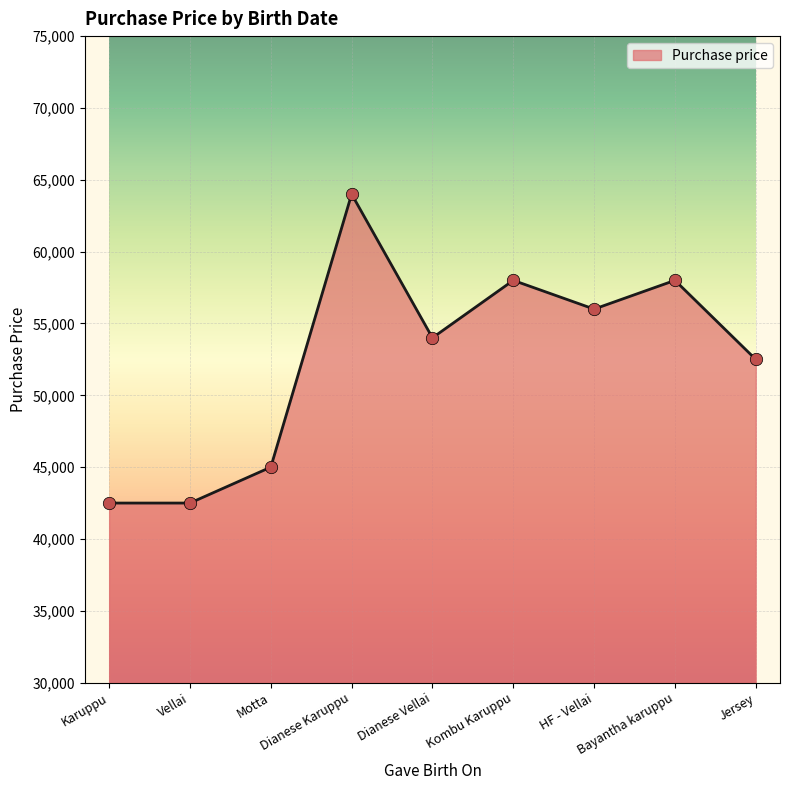

What is the maximum value shown in the chart?

64000